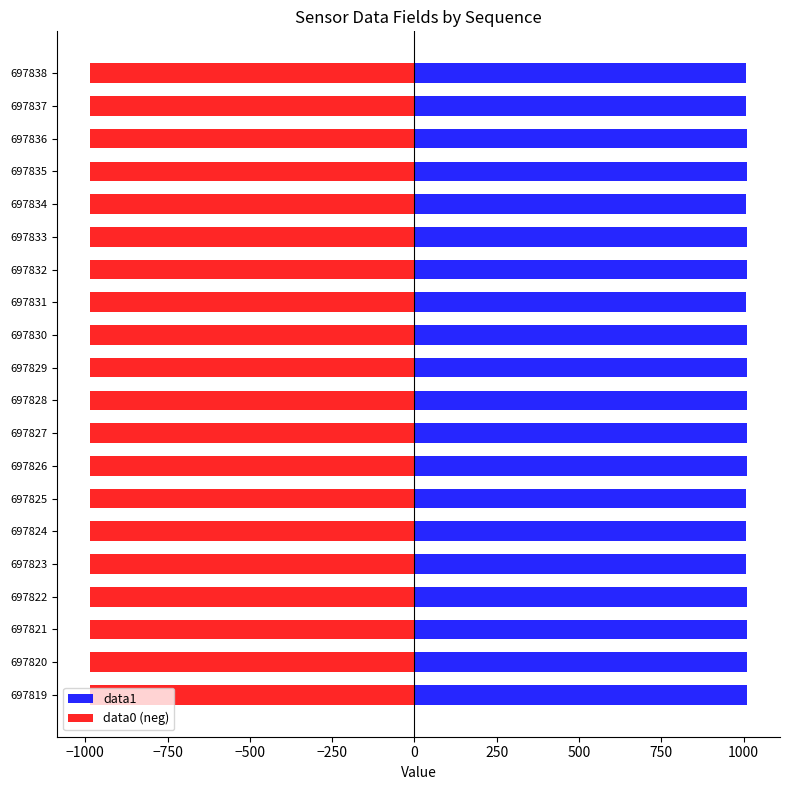

How many data points in data0 (neg) are above -985?

6